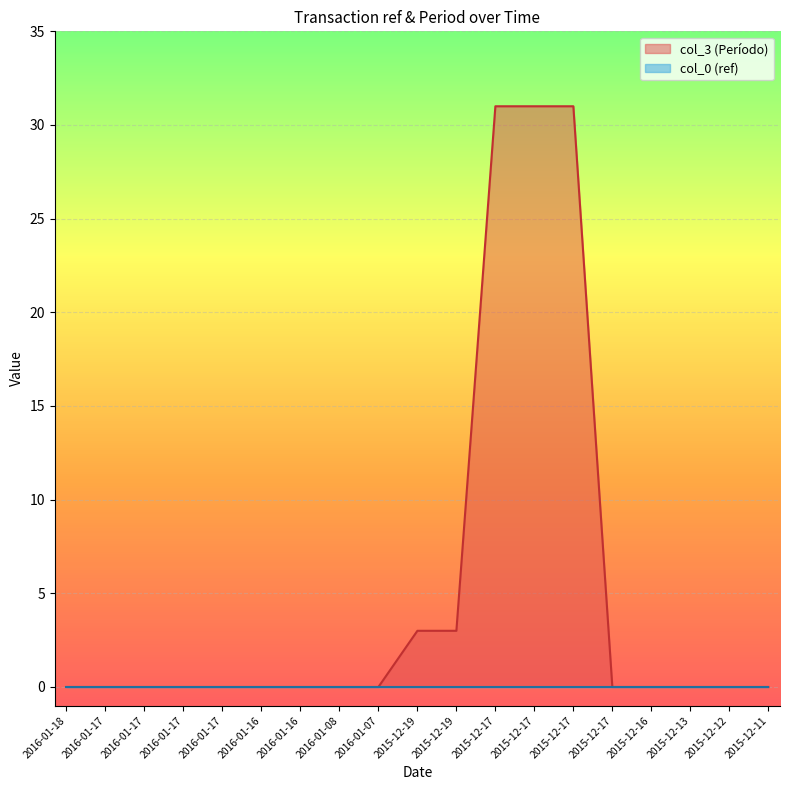

The value at 2015-12-13 is 0. True or false?

True